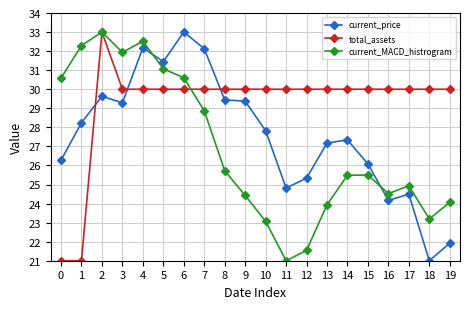

What is the value of the total_assets point at the 11th from the left?

30.0